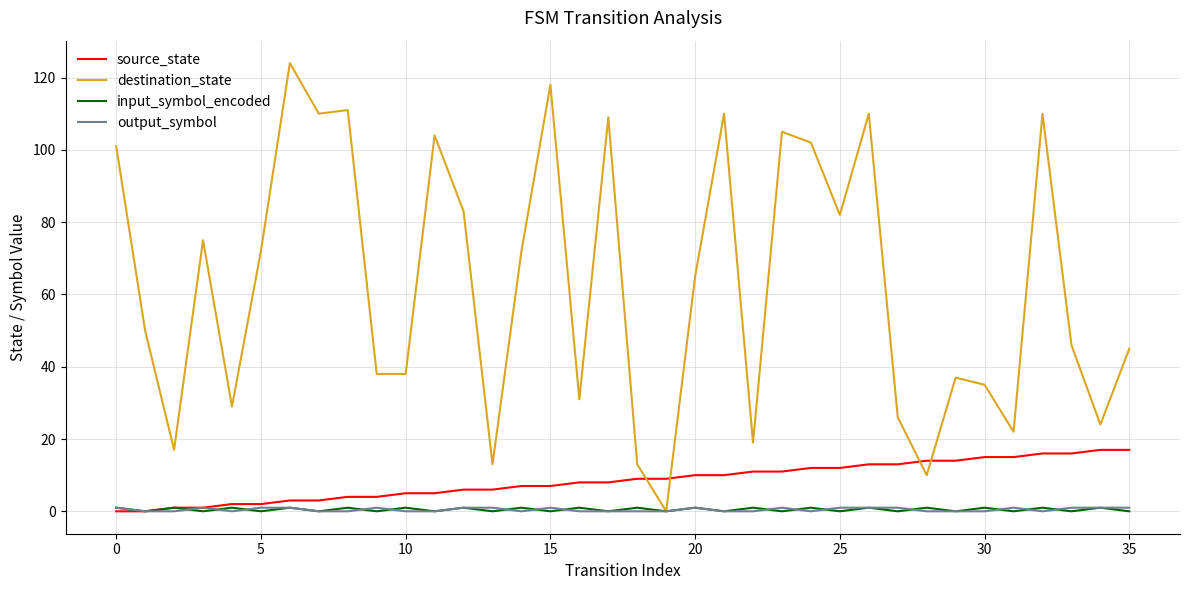

Reading left to right, list all the values displayed in this chart.

source_state: 0	0	1	1	2	2	3	3	4	4	5	5	6	6	7	7	8	8	9	9	10	10	11	11	12	12	13	13	14	14	15	15	16	16	17	17
destination_state: 101	50	17	75	29	72	124	110	111	38	38	104	83	13	72	118	31	109	13	0	65	110	19	105	102	82	110	26	10	37	35	22	110	46	24	45
input_symbol_encoded: 1	0	1	0	1	0	1	0	1	0	1	0	1	0	1	0	1	0	1	0	1	0	1	0	1	0	1	0	1	0	1	0	1	0	1	0
output_symbol: 1	0	0	1	0	1	1	0	0	1	0	0	1	1	0	1	0	0	0	0	1	0	0	1	0	1	1	1	0	0	0	1	0	1	1	1